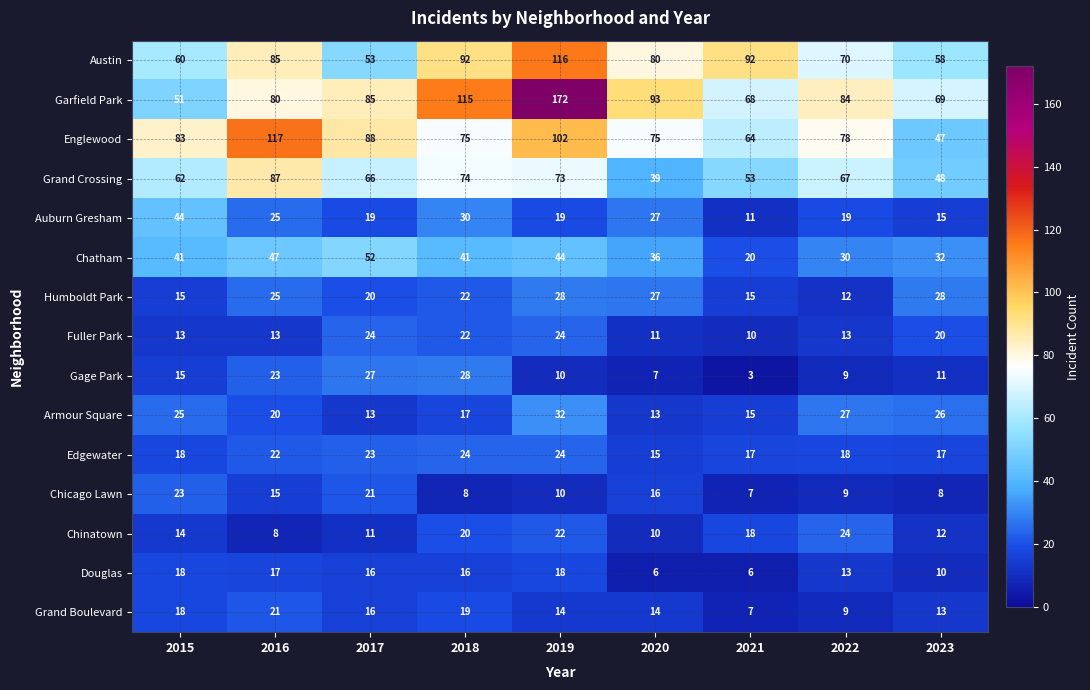

At which category does the chart reach its peak across all series?

2019